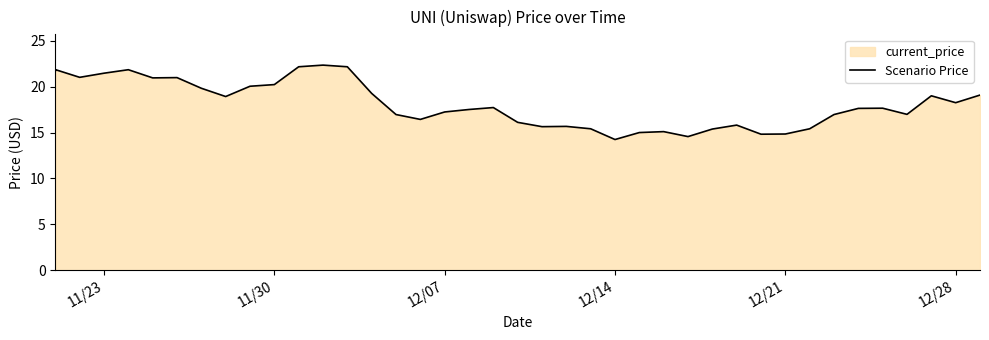

How many lines are shown in the chart?

1